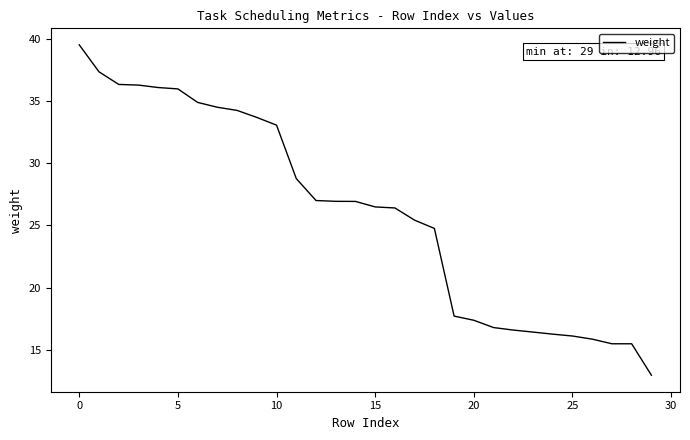

What is the greatest value displayed?

39.5